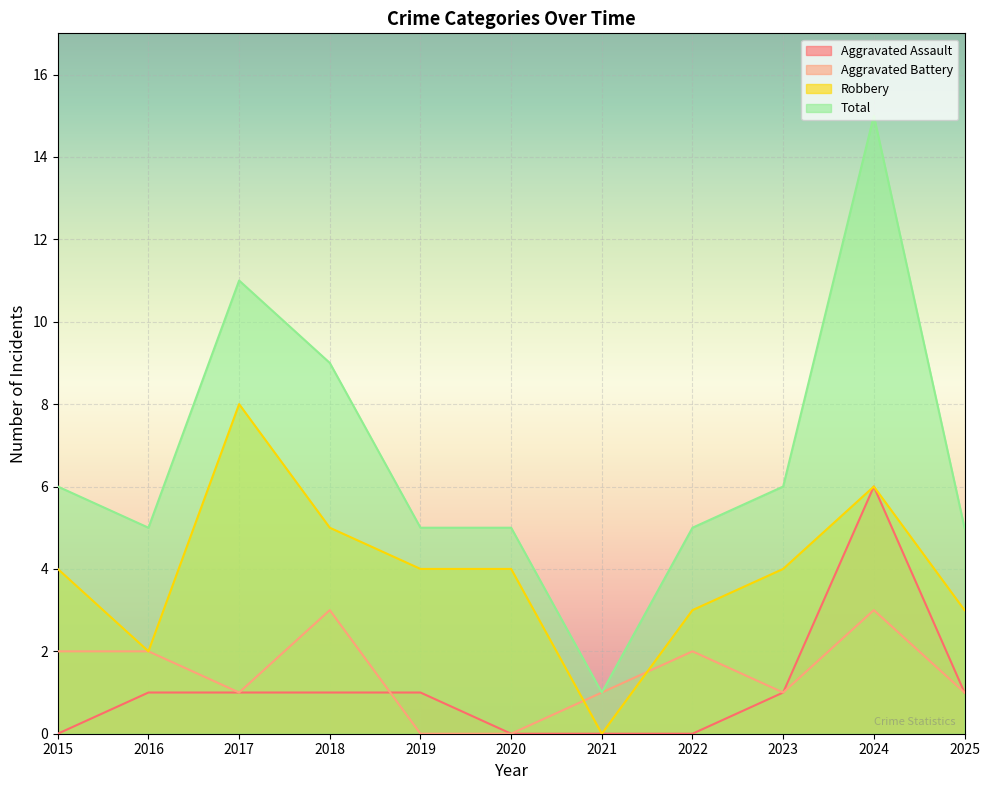

Which series has the widest spread of values?

Total